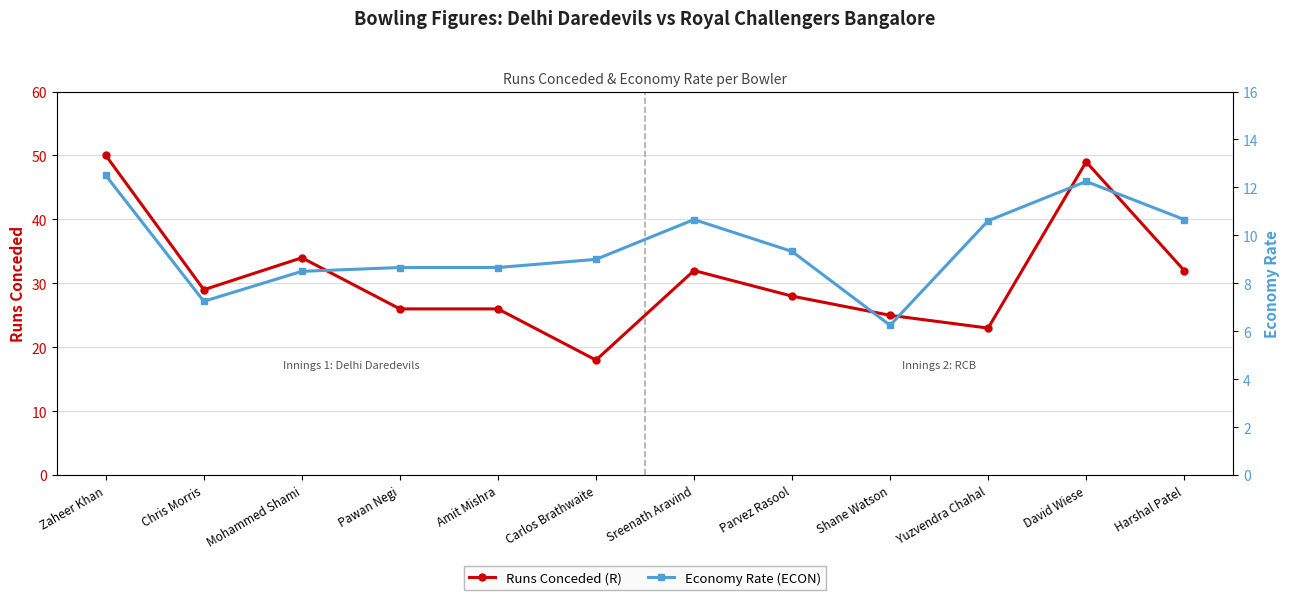

True or false: Economy Rate (ECON) and Runs Conceded (R) intersect in this chart.

False